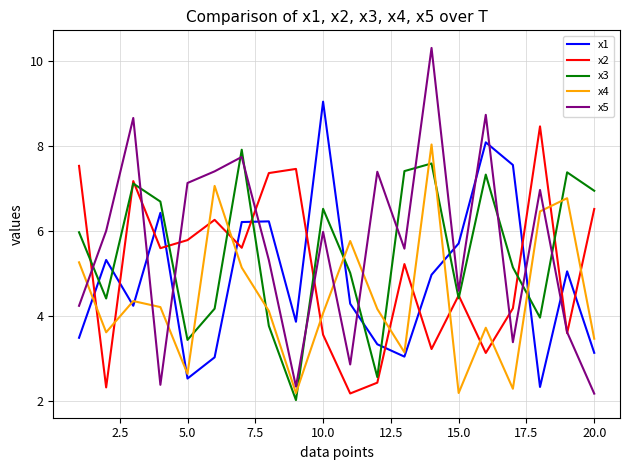

What is the minimum value for x5?

2.2